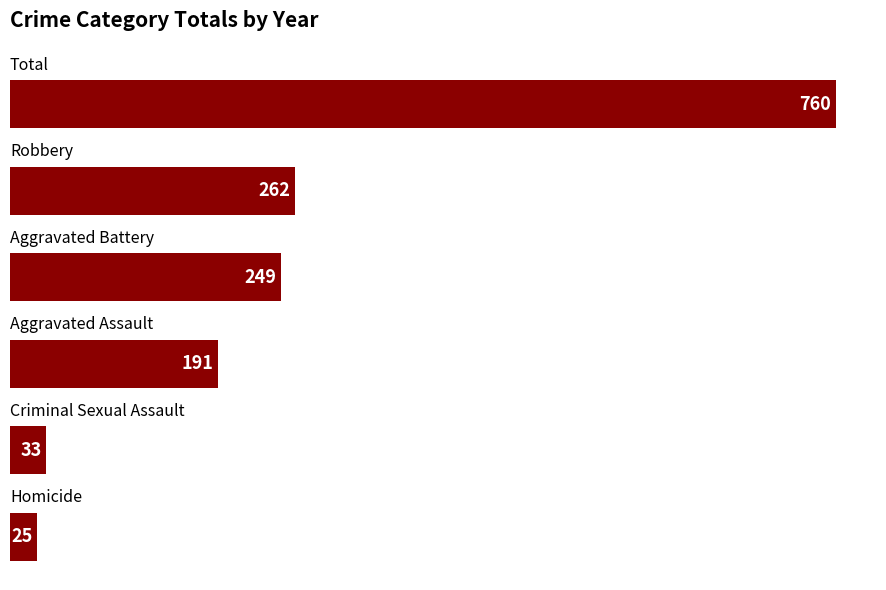

What is the minimum value shown in the chart?

25